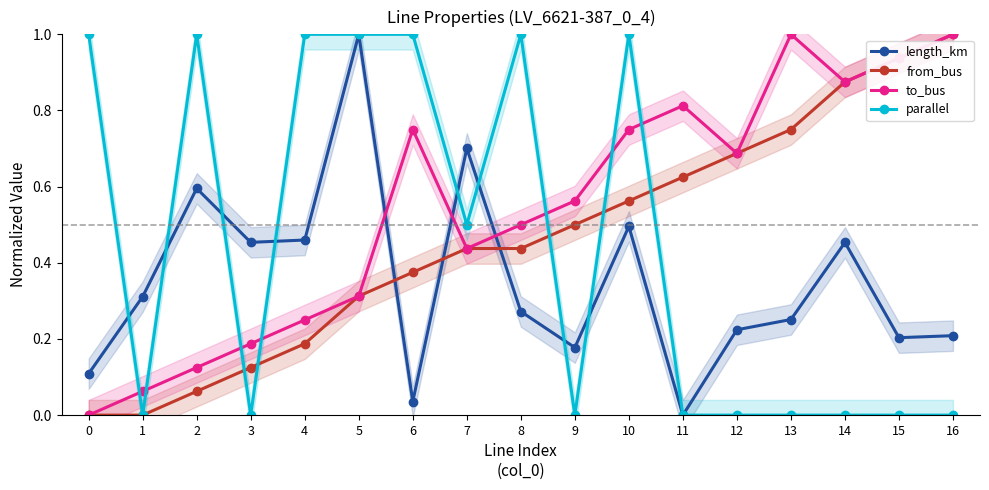

What is the average value of the length_km series?

0.4